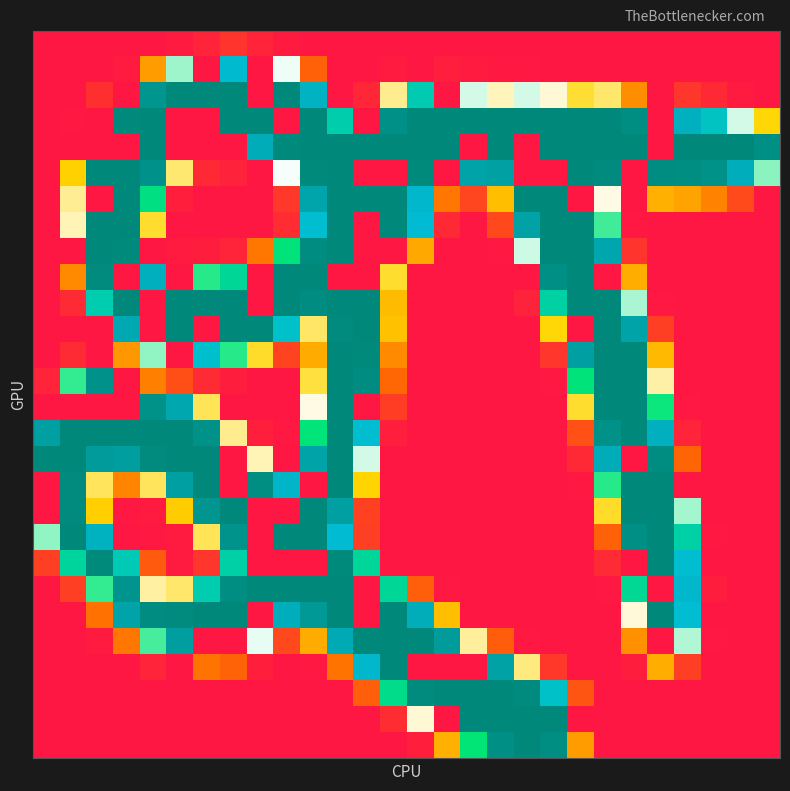

At which category is the sum across all series the highest?

11